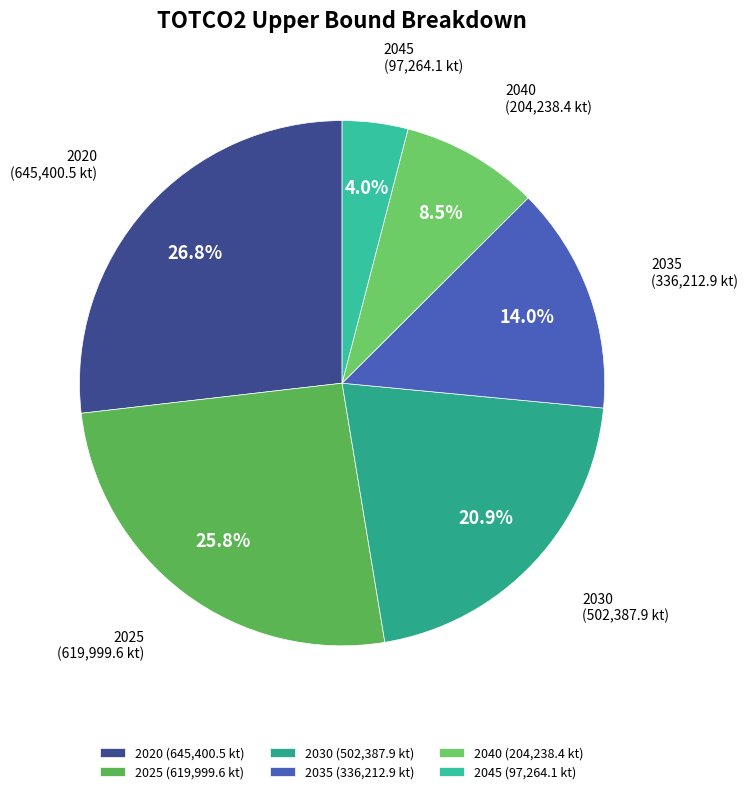

Which category has the smallest portion of the pie?

2045 (97,264.1 kt)